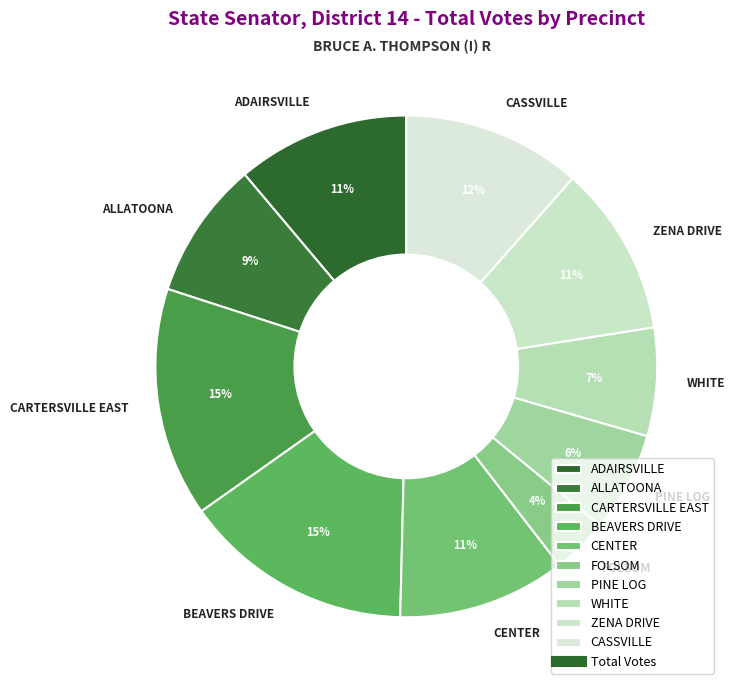

The ALLATOONA slice represents 9% of the pie. True or false?

True